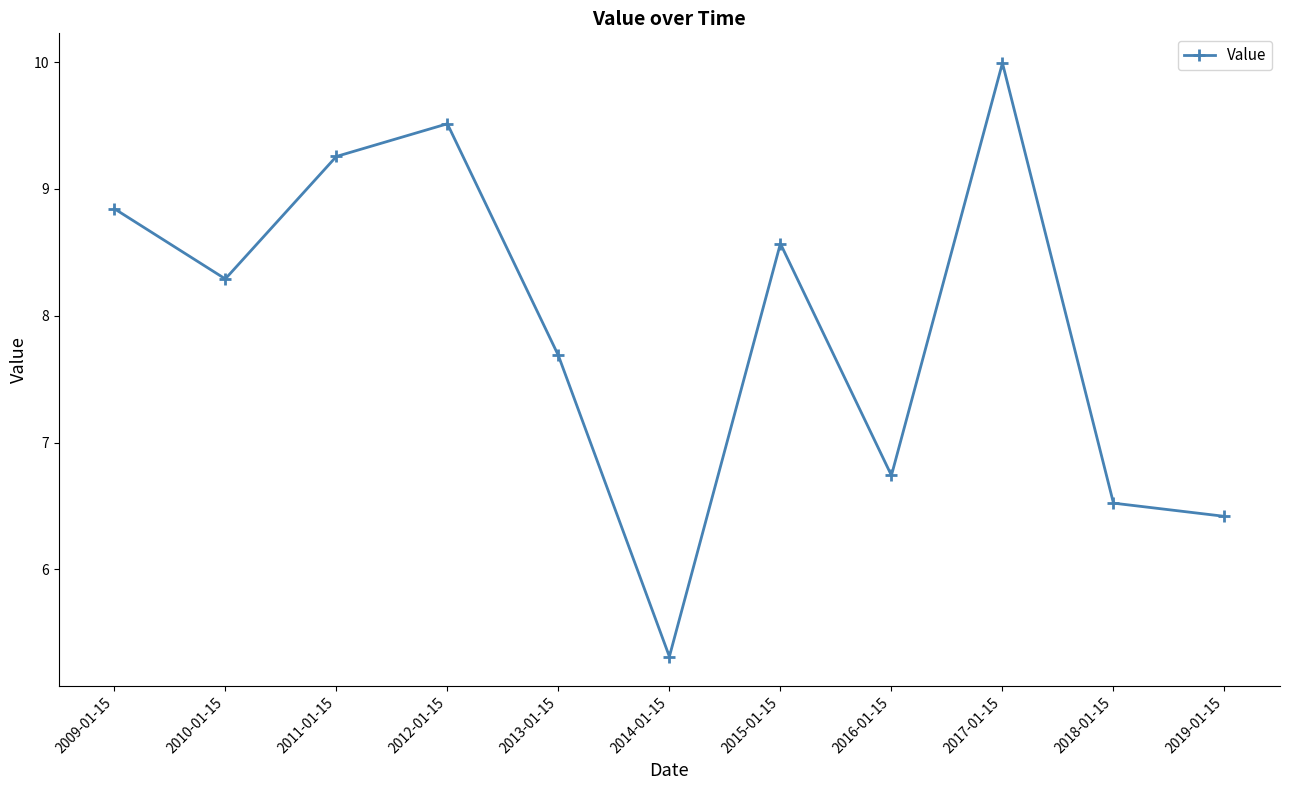

What is the label of the 8th point from the left?

2016-01-15